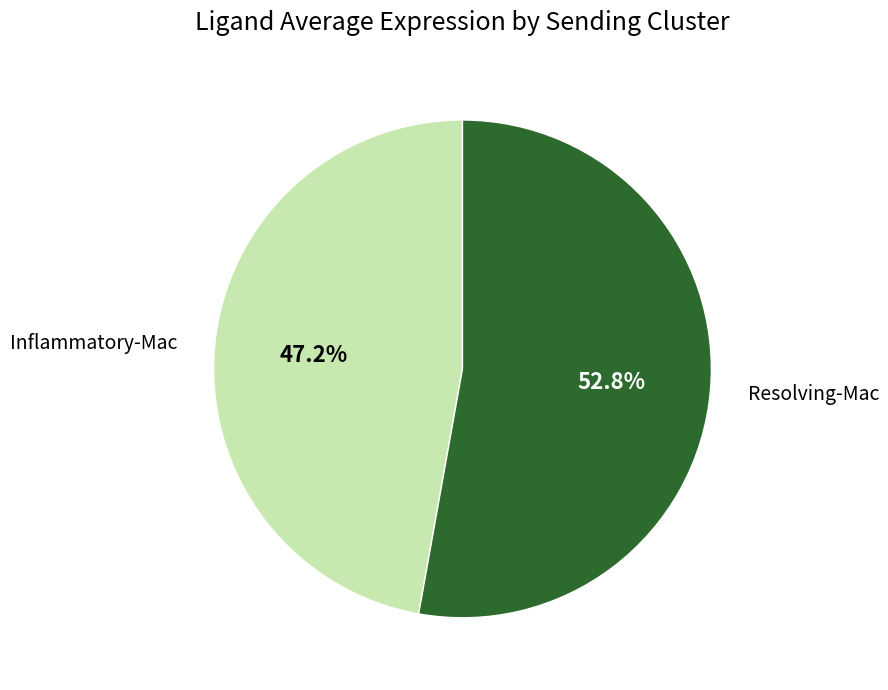

Does any single category account for the majority?

Yes